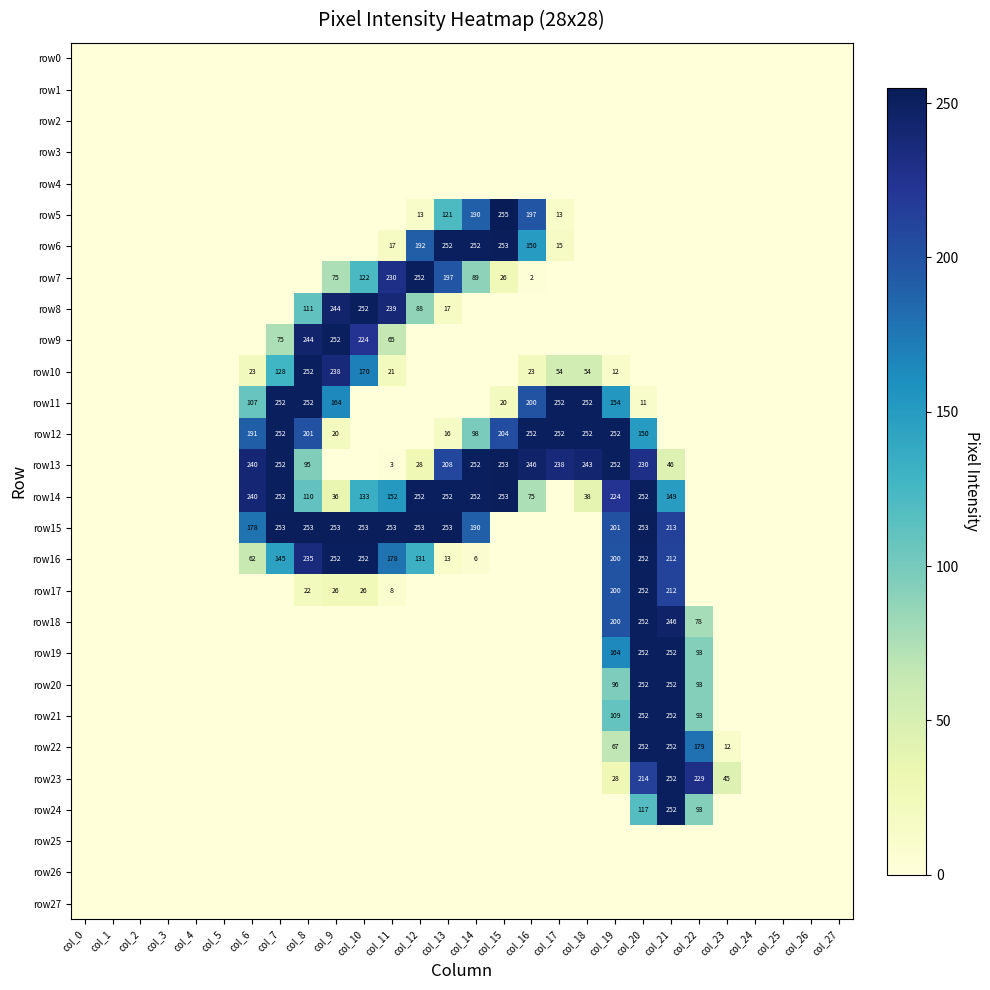

How many series are shown in this chart?

28